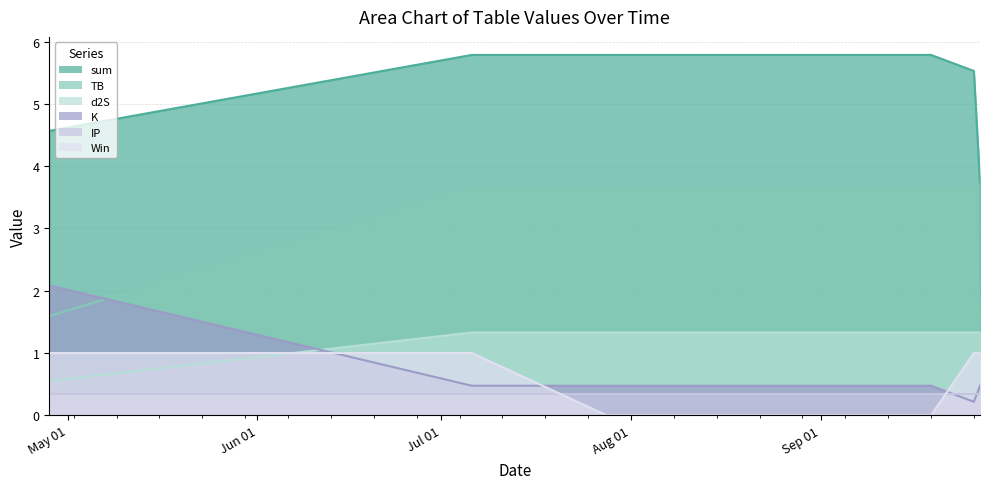

What is the difference between the second highest and minimum values in the K series?

0.3